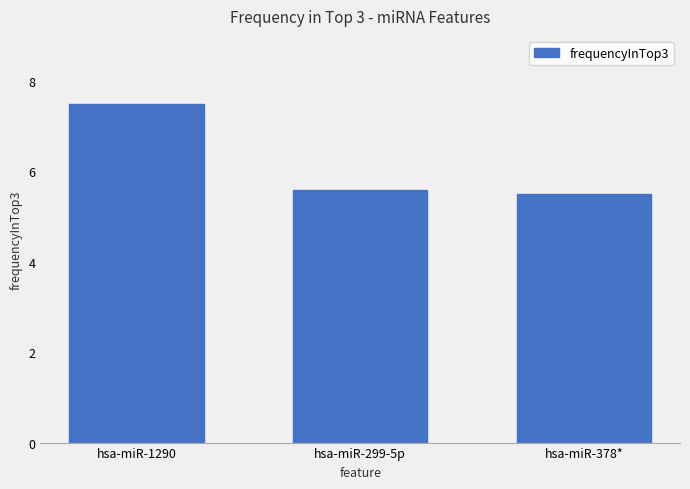

What is the average value?

6.2